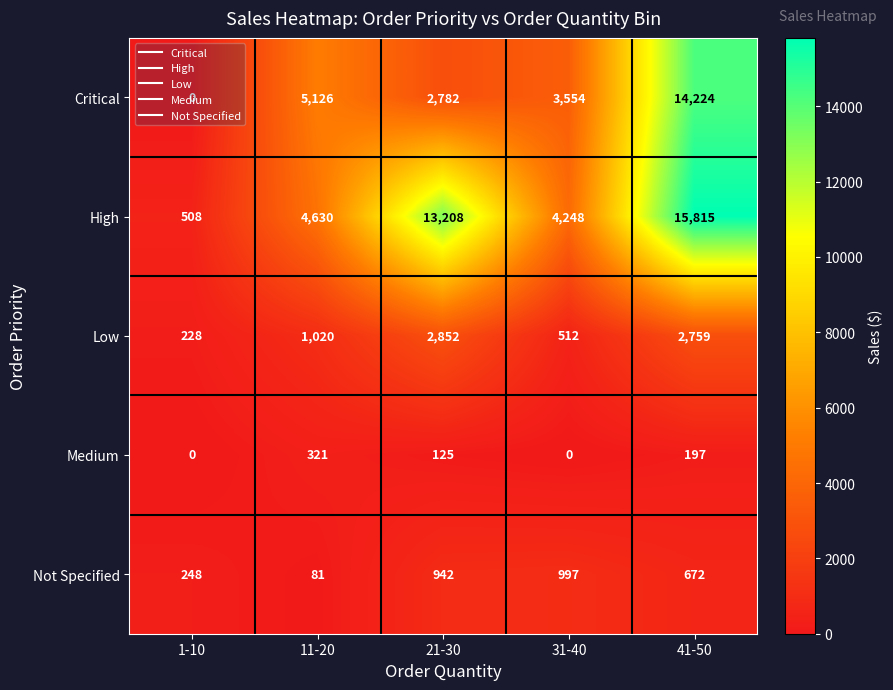

What is the spread (max minus min) of values at 11-20?

5045